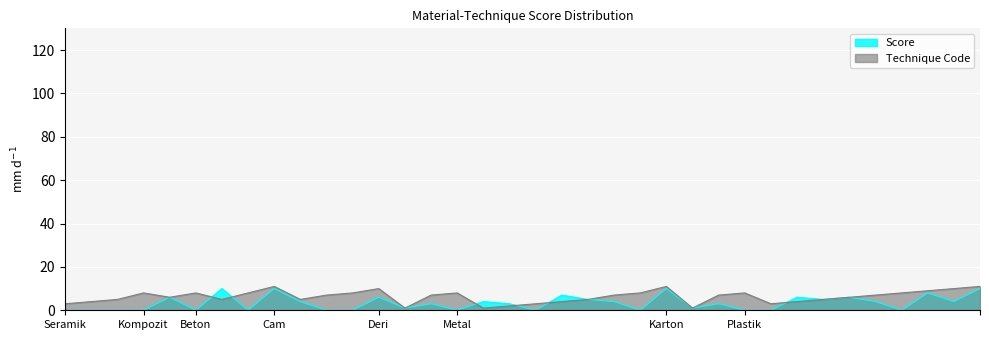

Rank the series at Seramik from lowest to highest value.

Score, Technique Code